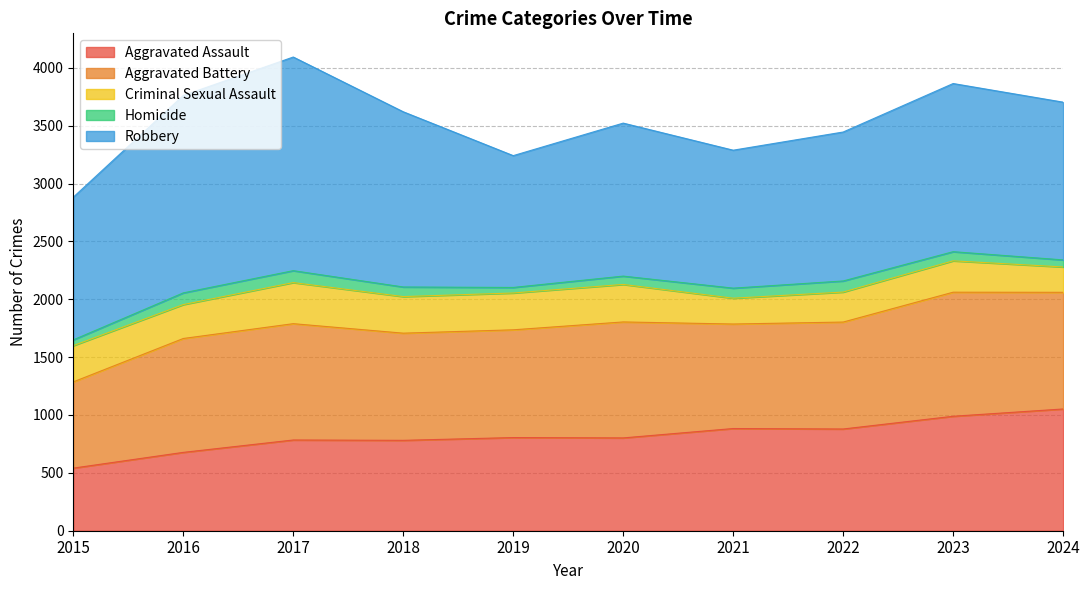

Which label corresponds to the largest value in the chart?

2017